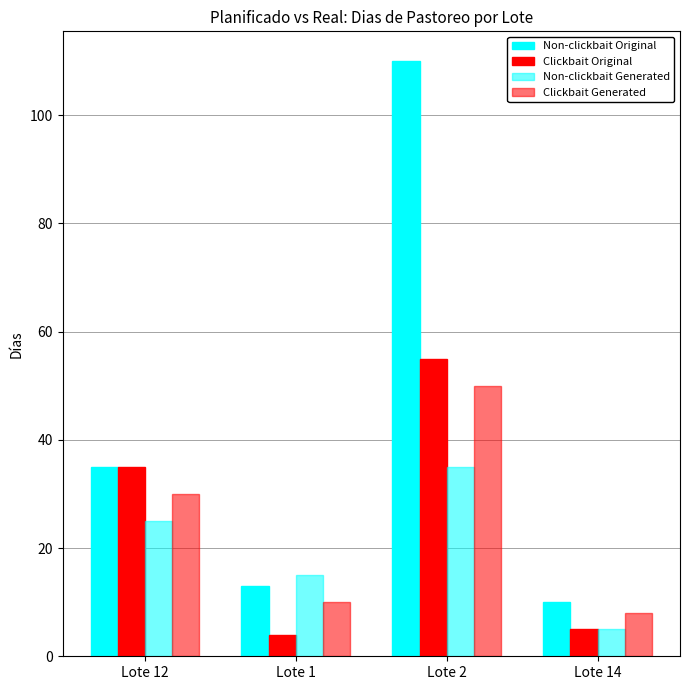

How many distinct data groups are displayed?

4